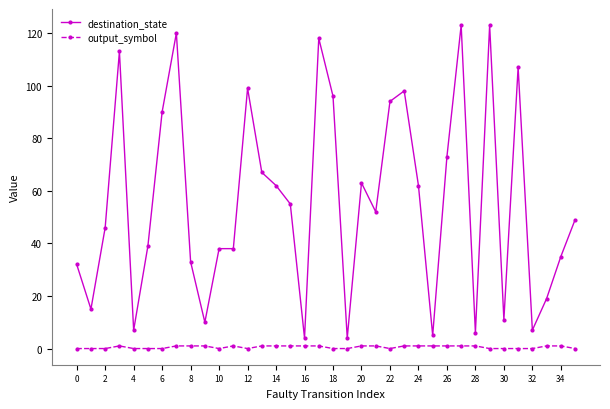

True or false: output_symbol and destination_state intersect in this chart.

False